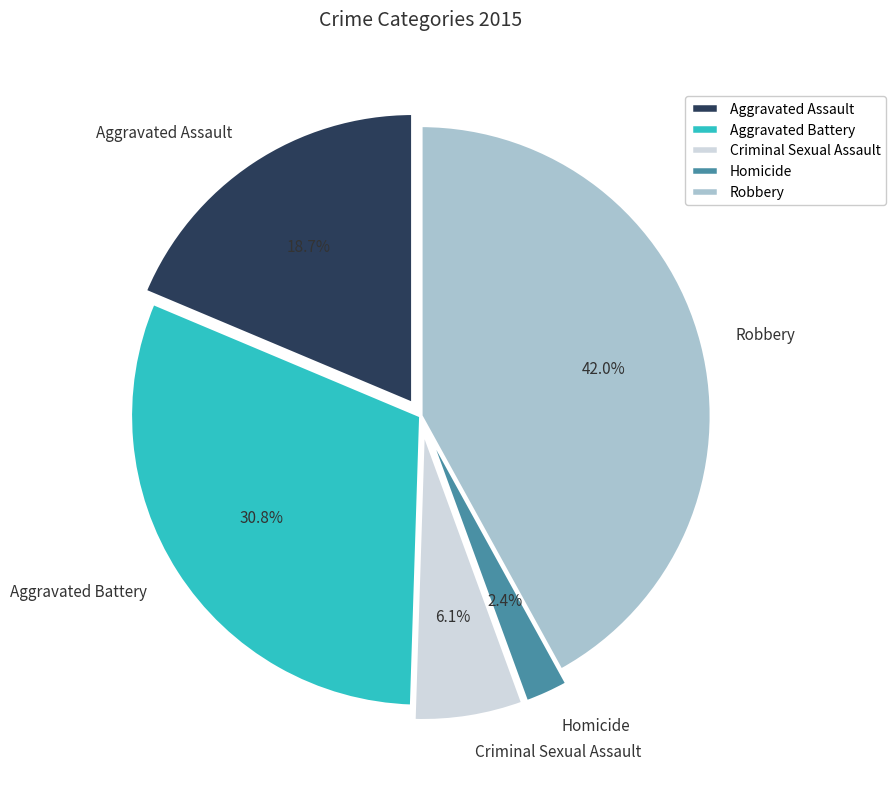

To the nearest percent, what is the difference between the Criminal Sexual Assault and Homicide slice percentages?

4%